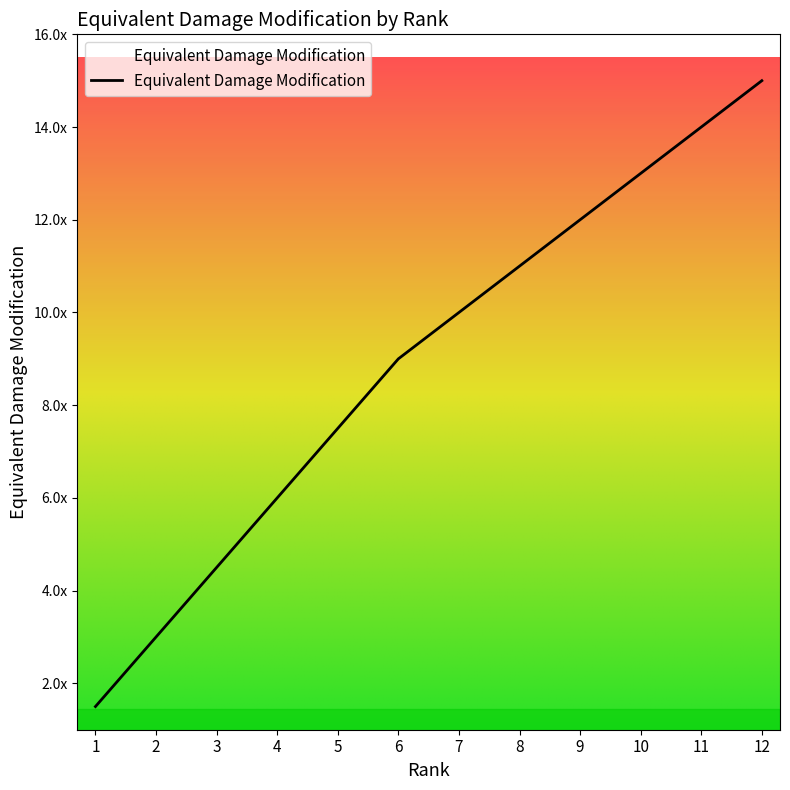

Rank the categories by value from lowest to highest.

1, 2, 3, 4, 5, 6, 7, 8, 9, 10, 11, 12